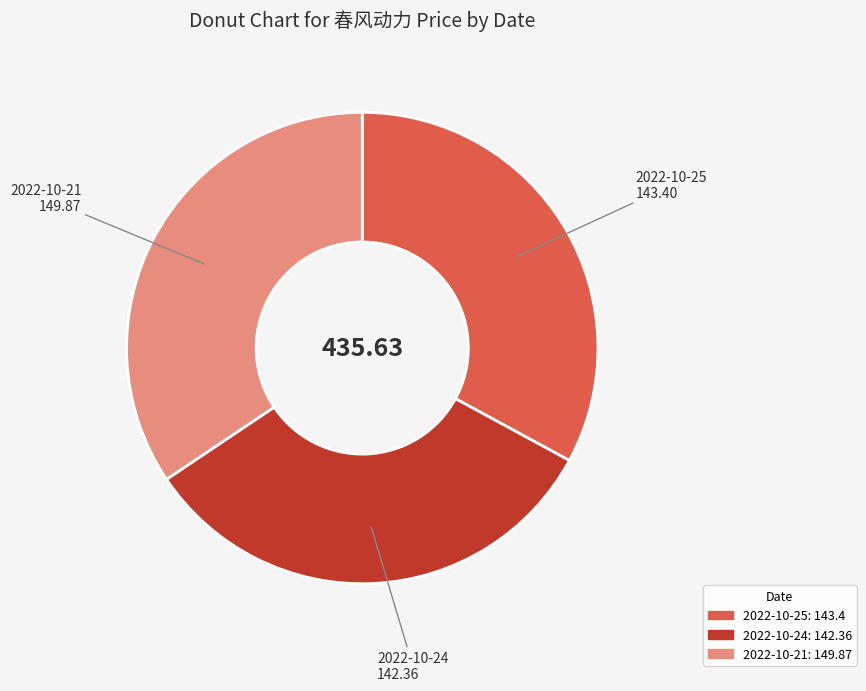

Does any single category account for the majority?

No